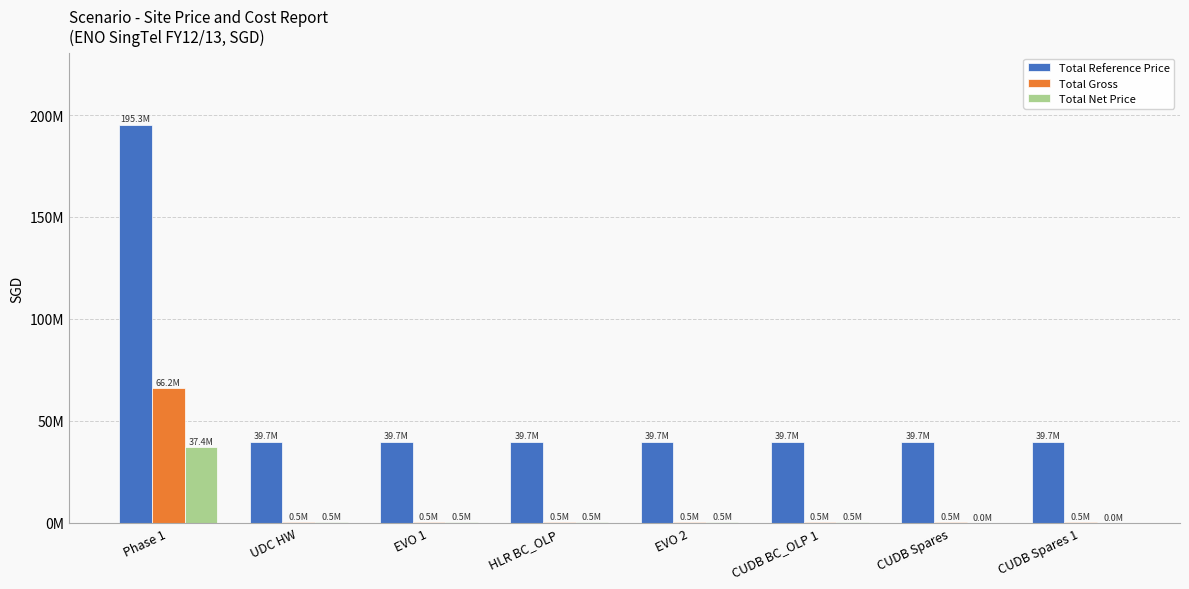

What is the average value of the Total Net Price series?

4991081.8